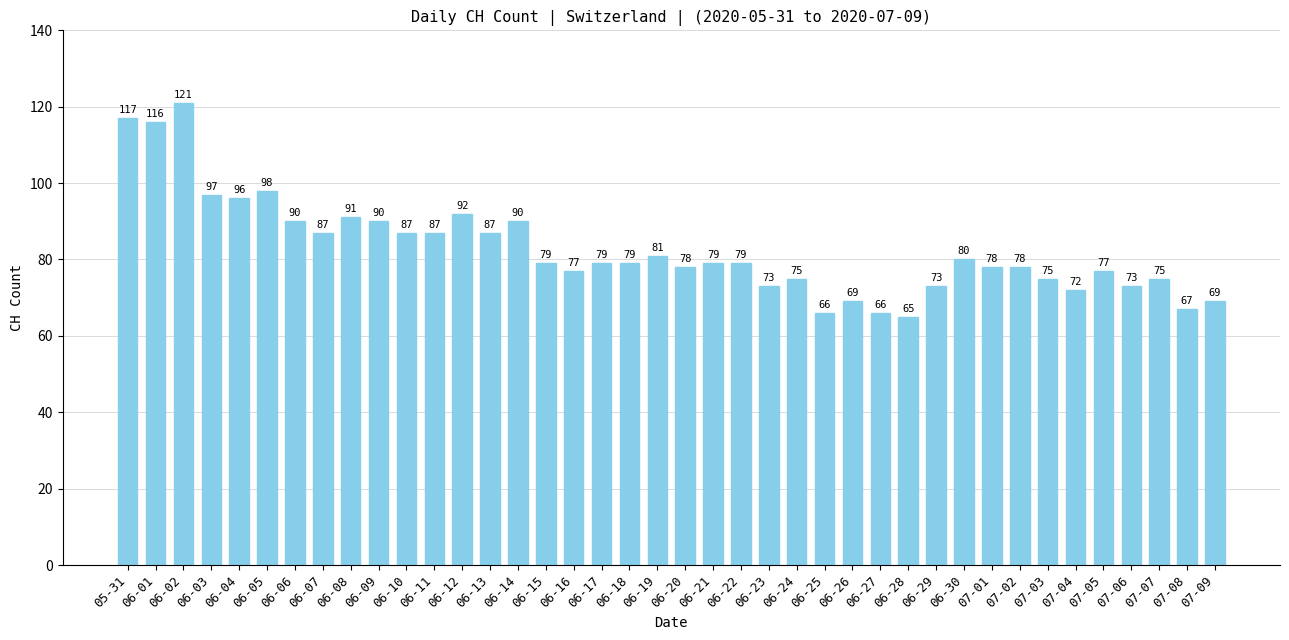

What is the label of the 33rd bar from the left?

07-02